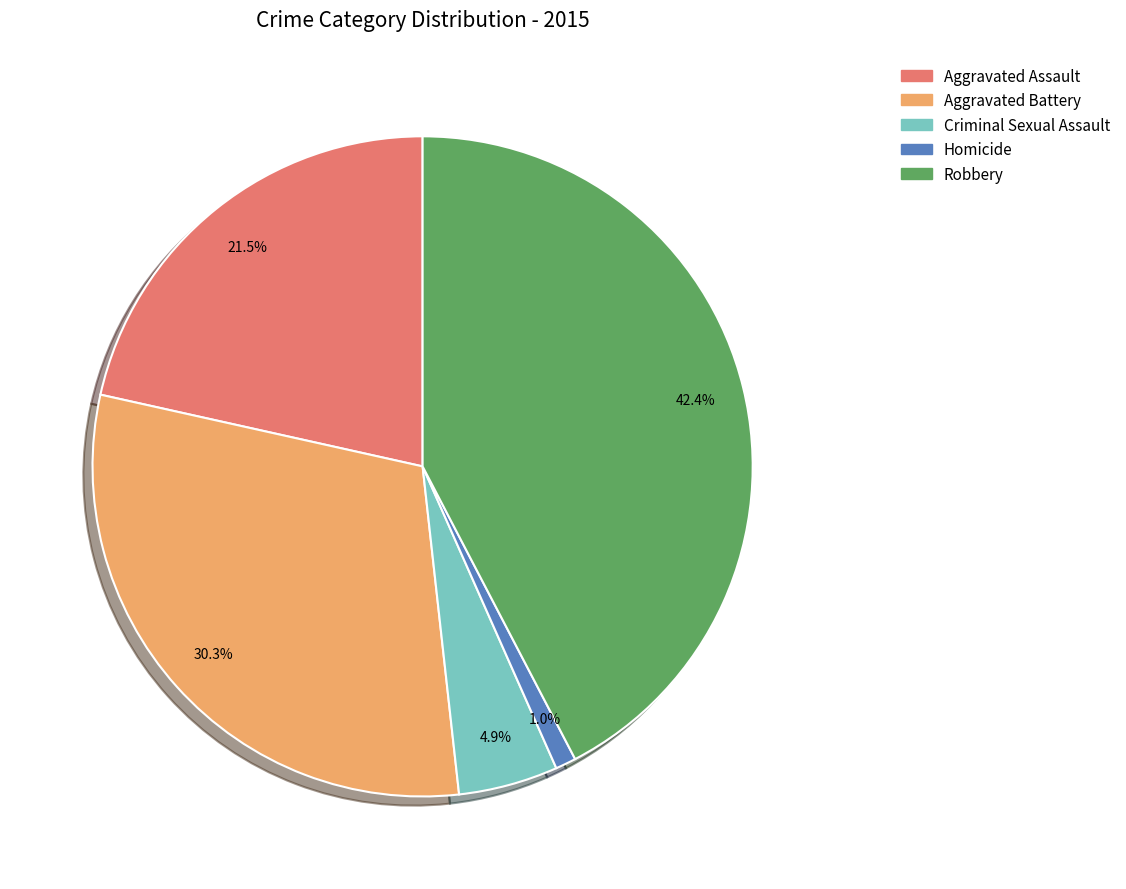

True or false: Homicide accounts for 16% of the total.

False